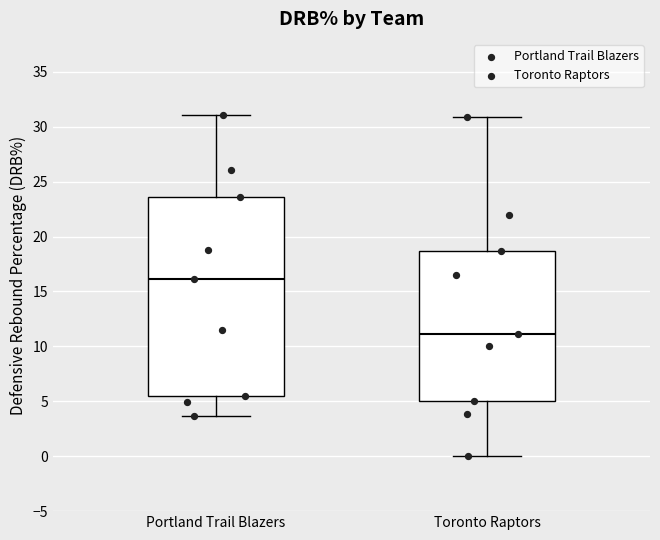

Reading left to right, transcribe this box plot: for each box, give where its median line is, the range the box spans, and where its two whiskers end, as read against the y-axis. The values are not printed on the chart, so give them approximately, as read against the axis.

Portland Trail Blazers: median 16.0, box 5.5 to 23.5, whiskers 3.5 to 31.0
Toronto Raptors: median 11.0, box 5.0 to 18.5, whiskers 0.0 to 31.0